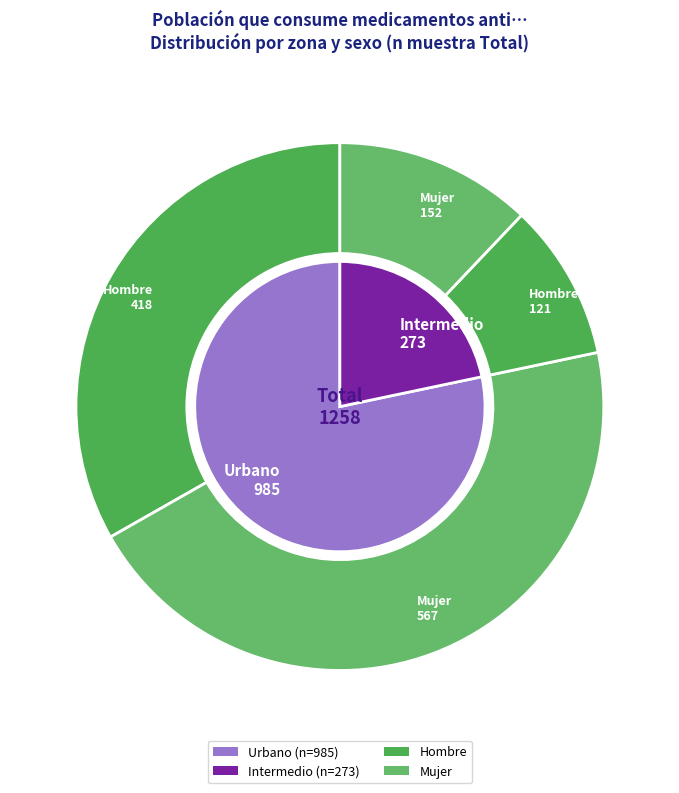

Which category has the biggest portion of the pie?

Urbano